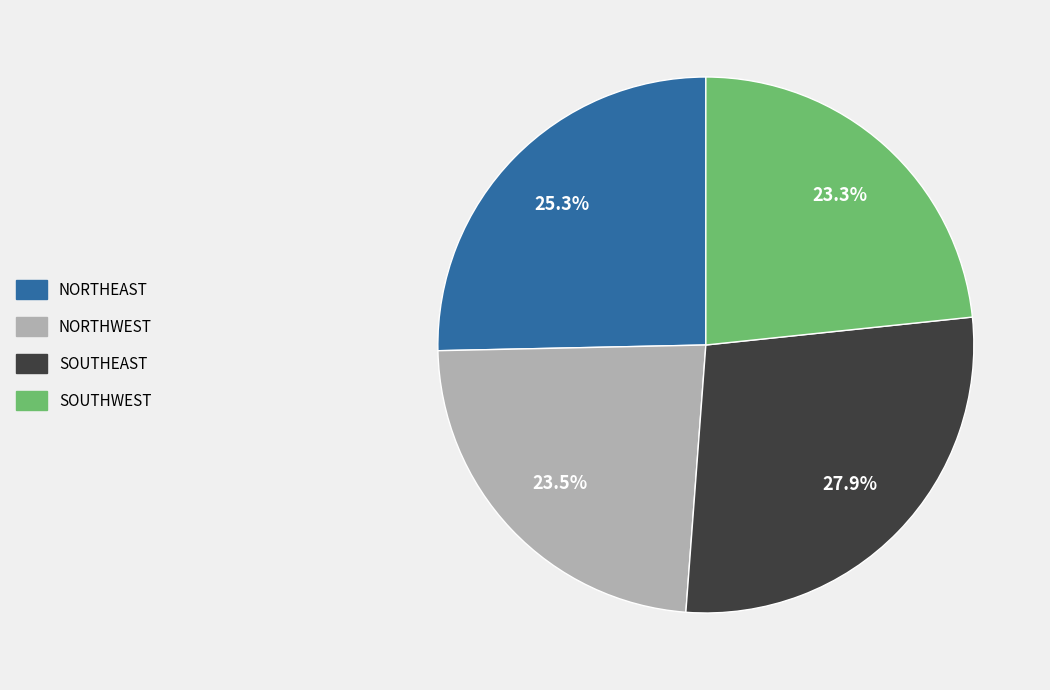

Is there a majority slice in this chart?

No